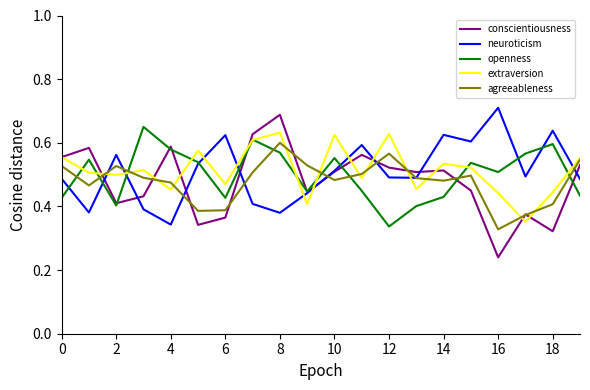

Which series has the widest spread of values?

conscientiousness